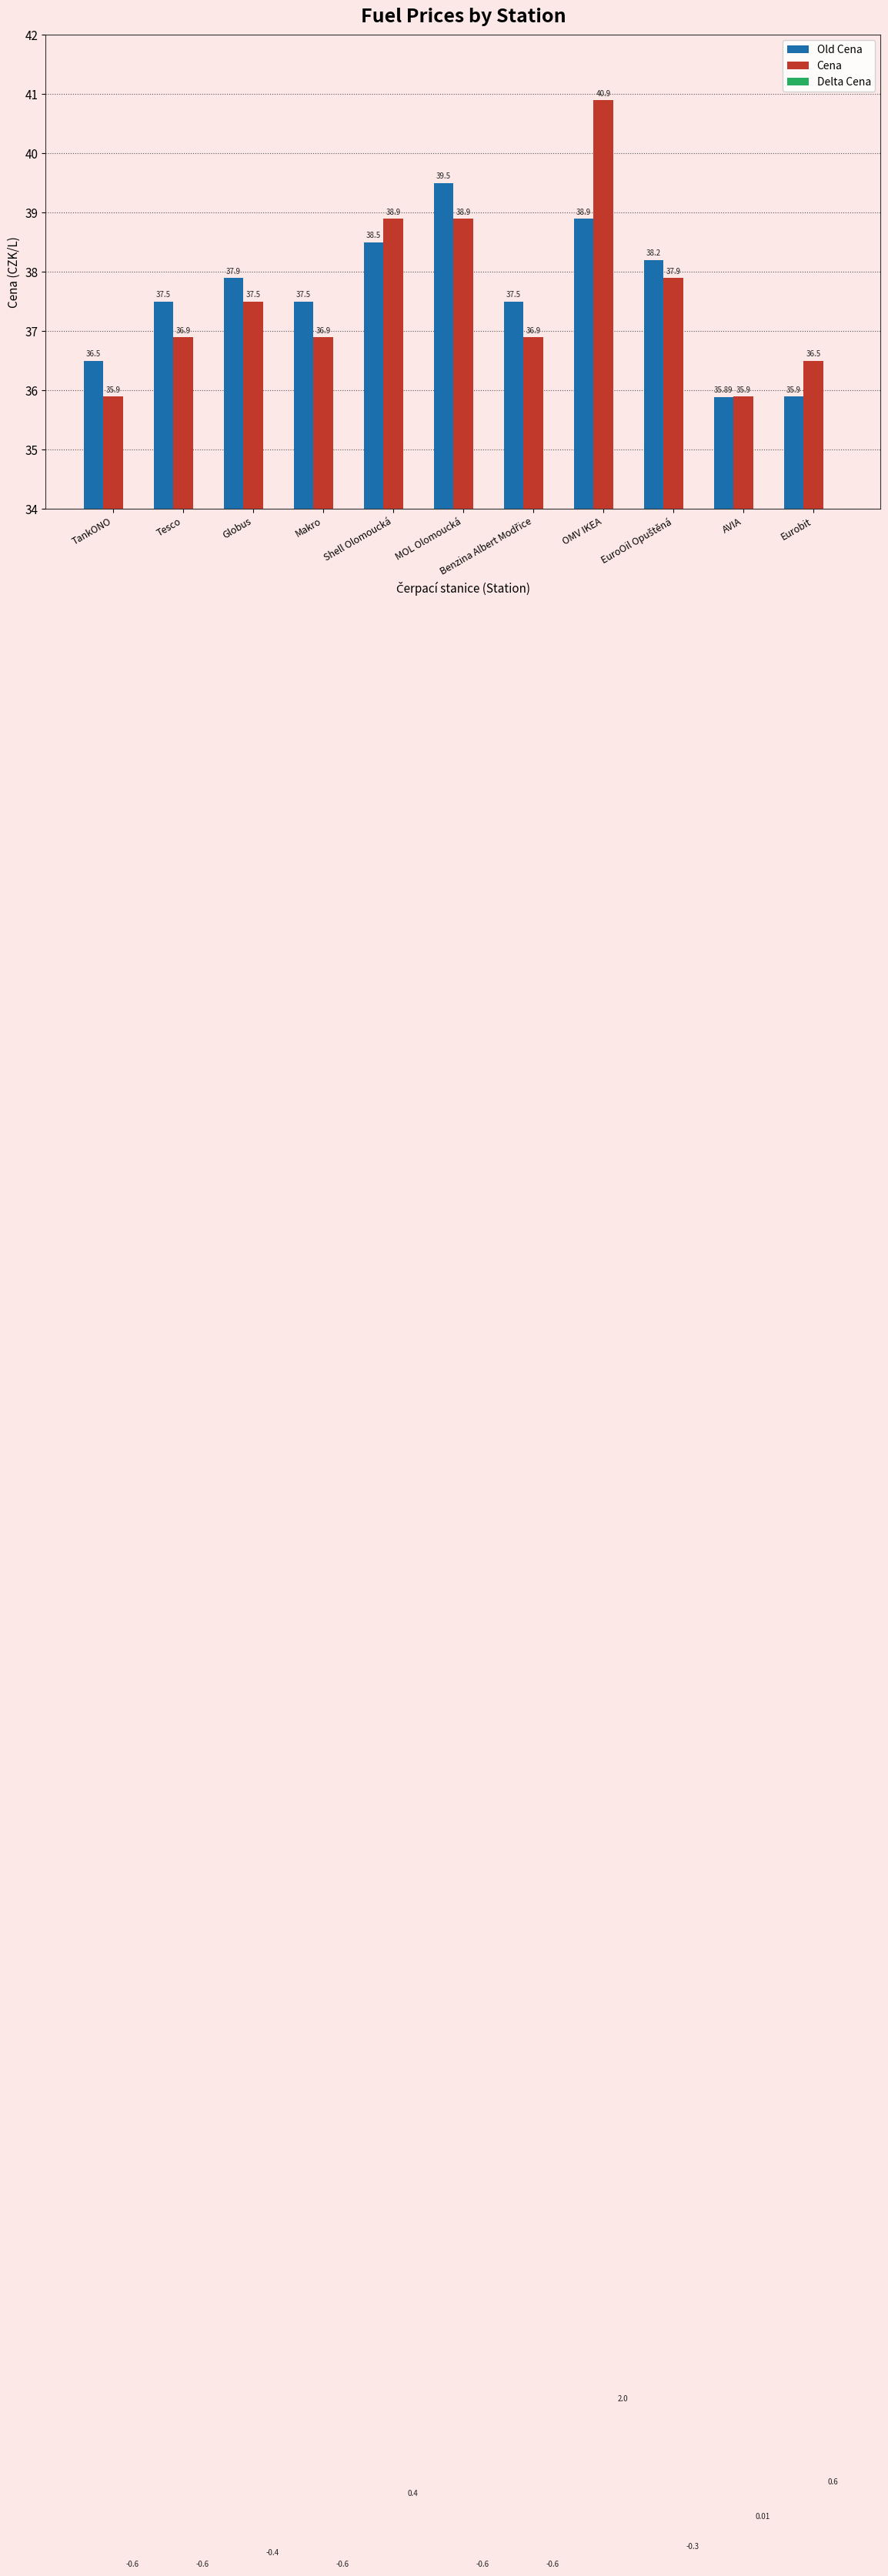

True or false: Delta Cena has a value of 0.7 at Shell Olomoucká.

False